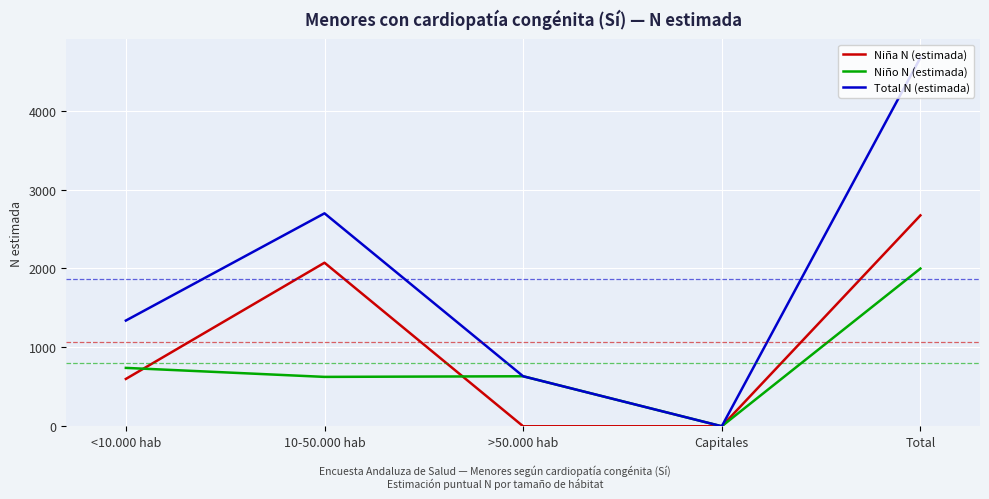

What is the difference between the second highest and minimum values in the Niño N (estimada) series?

740